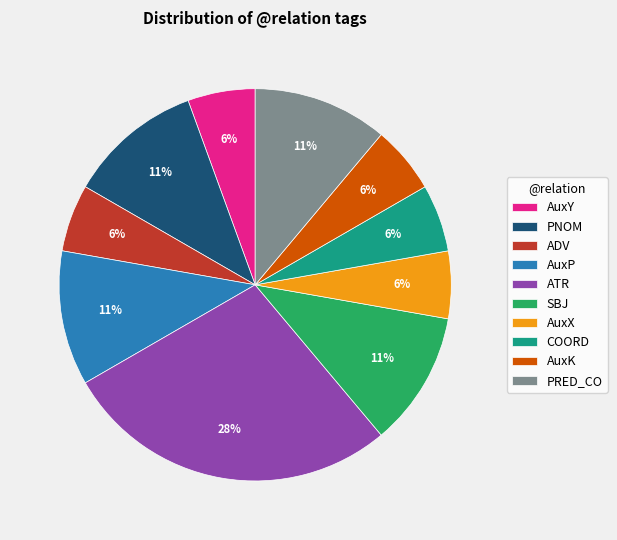

To the nearest percent, what percentage of the pie is AuxX?

6%